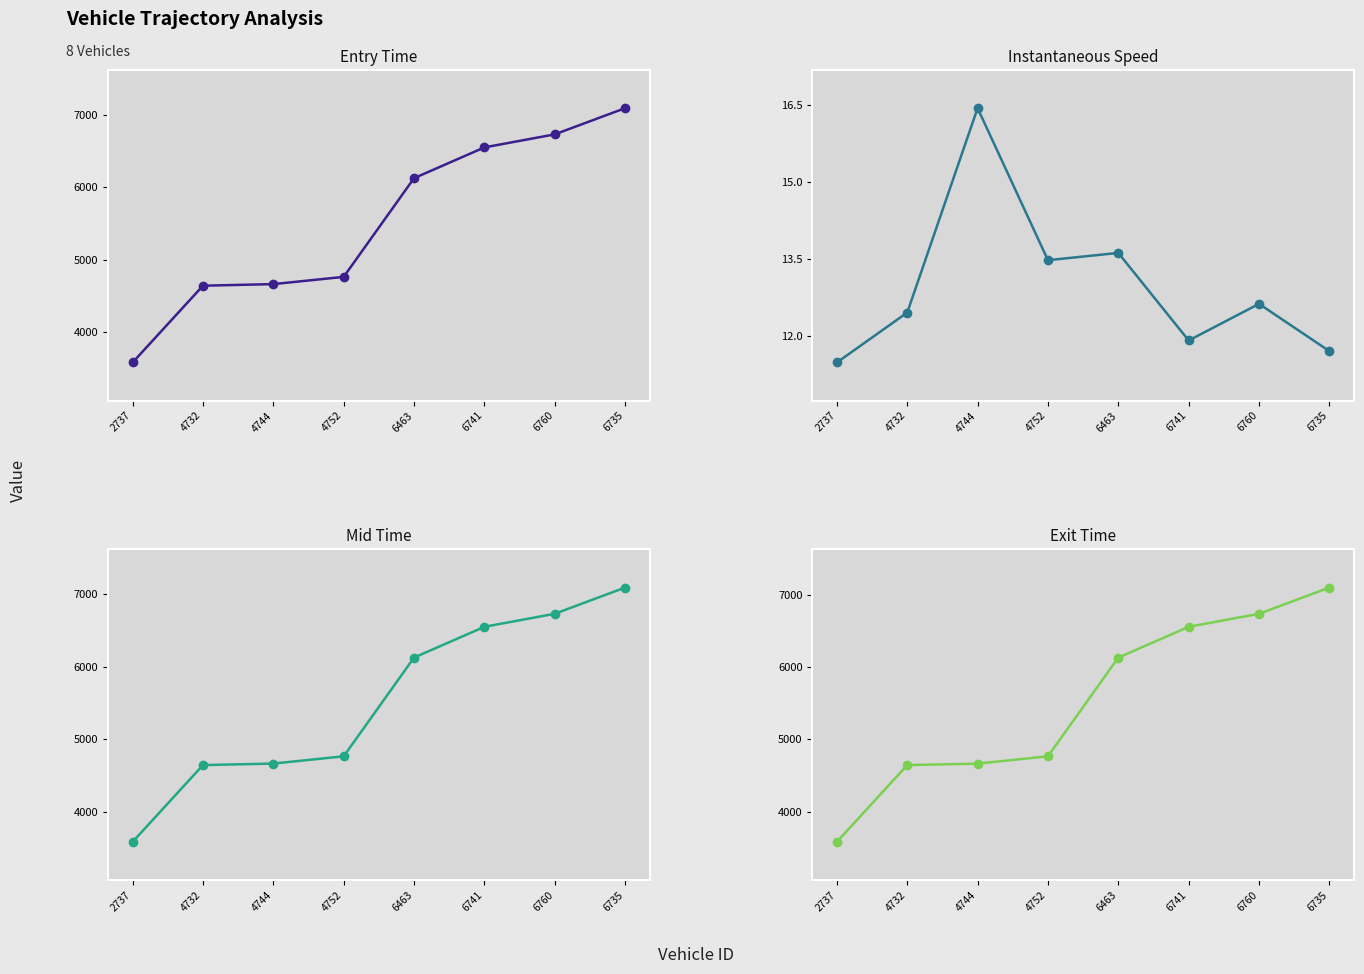

What is the sum of all entry values?

44130.5